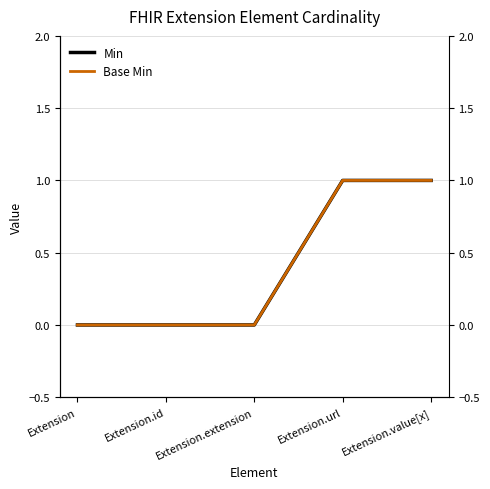

At how many categories does at least one series exceed 0?

2